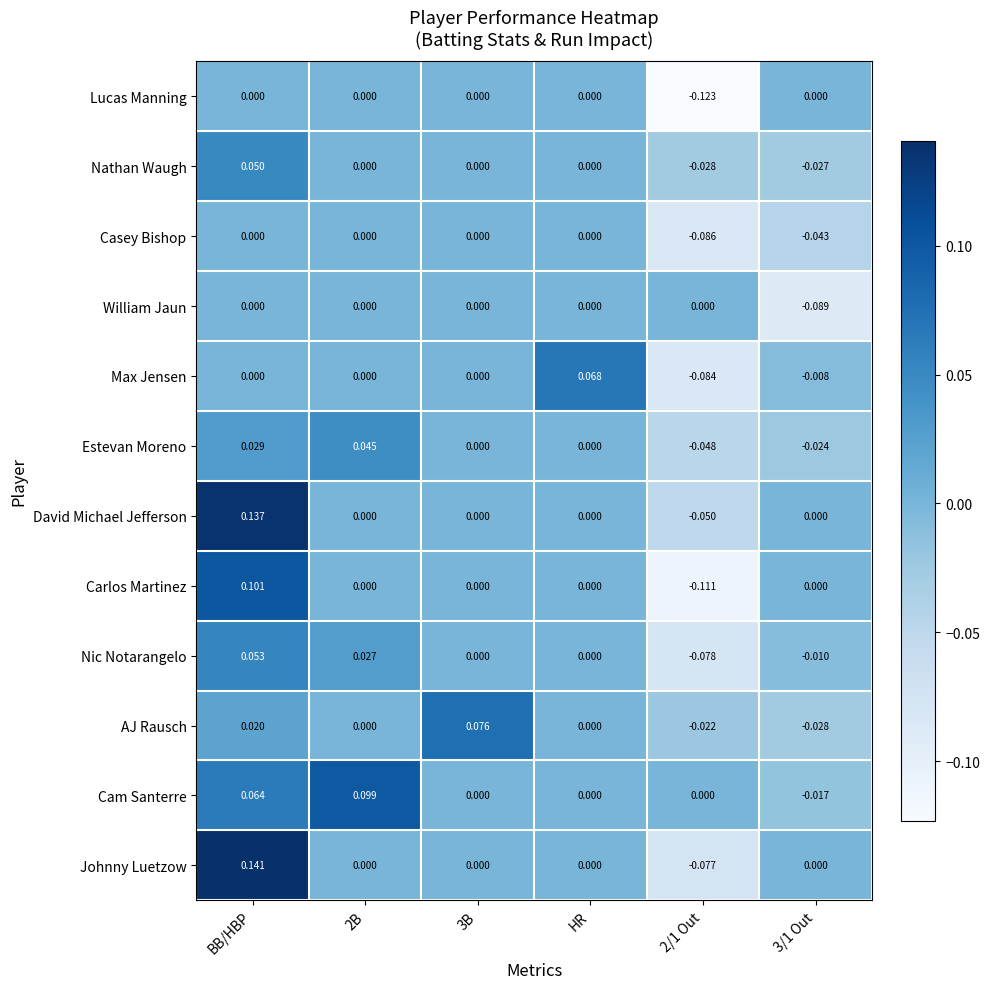

Which series changed the most between BB/HBP and 2B?

Johnny Luetzow